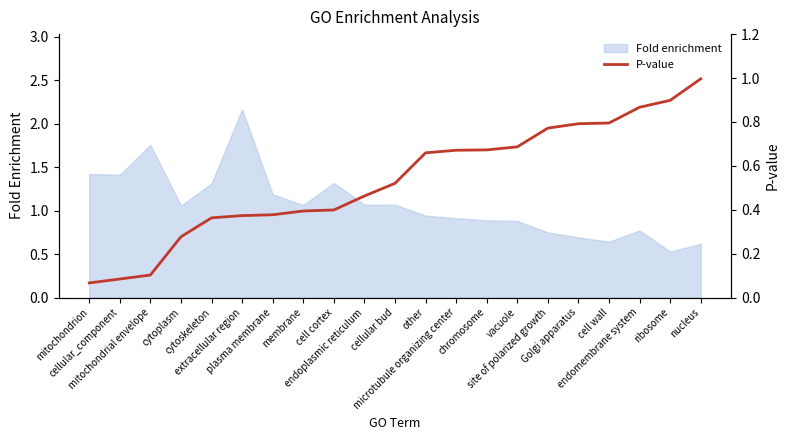

What is the smallest value displayed?

0.1